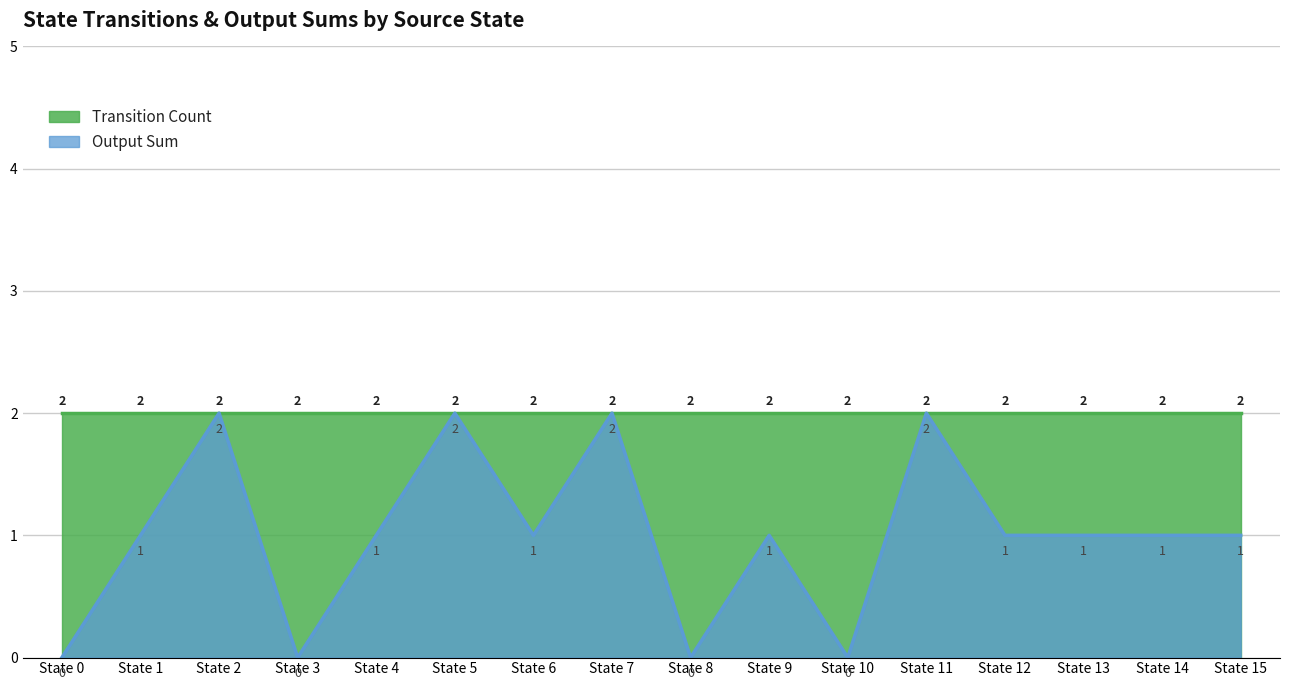

True or false: there are more than 0 points higher than both neighbors.

True